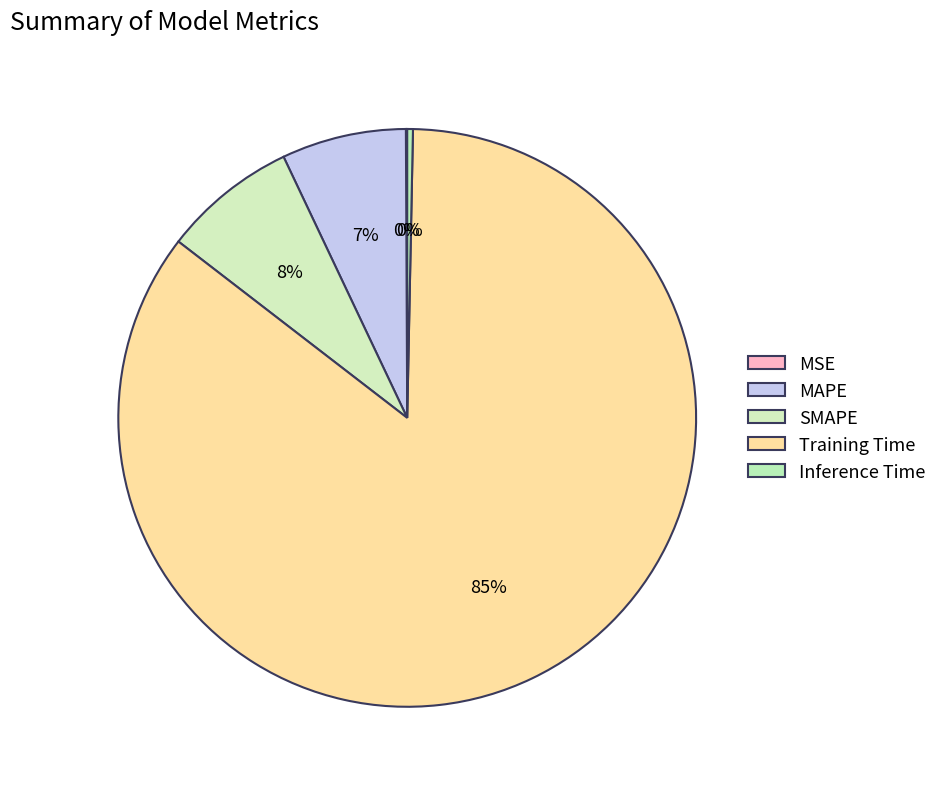

Which slice is the smallest?

MSE